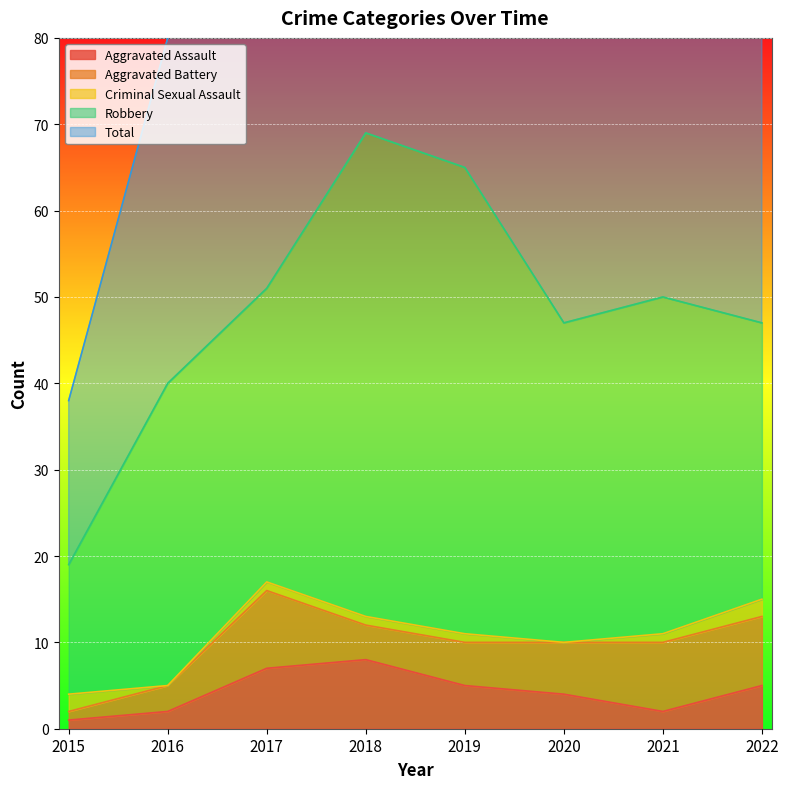

The Aggravated Assault series shows 12 at 2017. True or false?

False